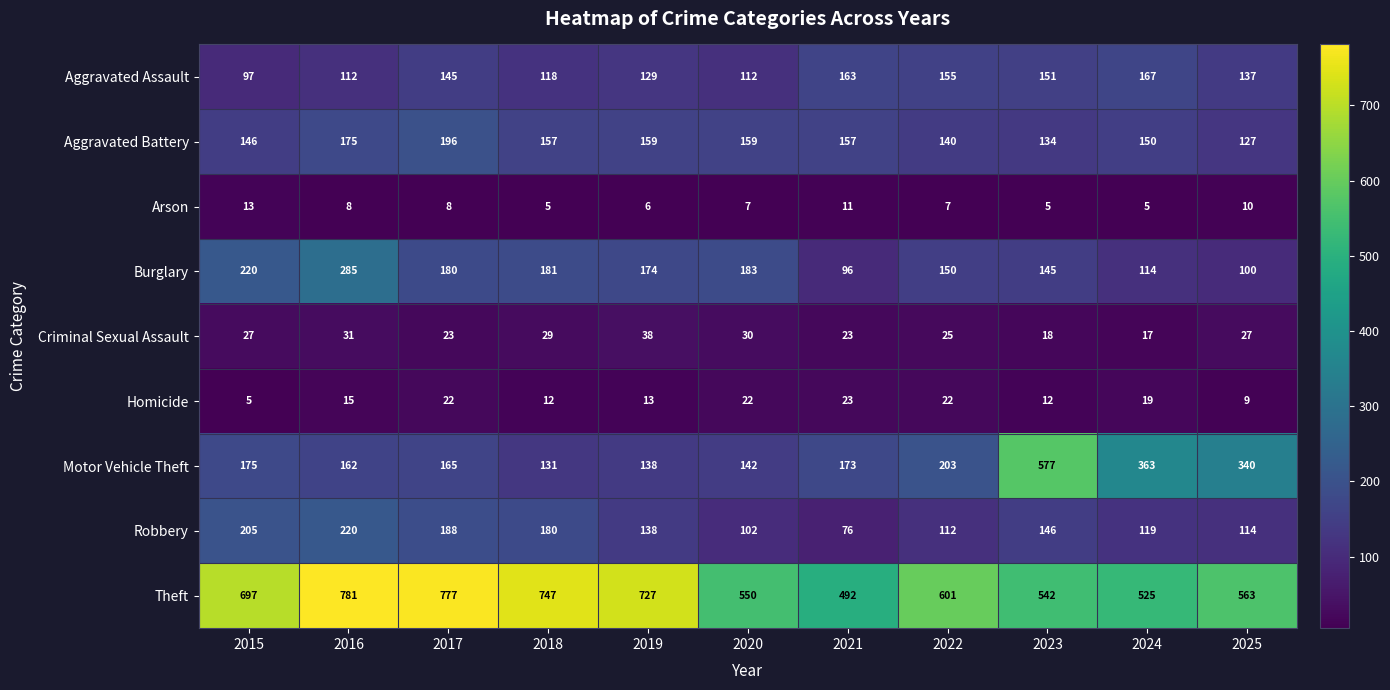

How many series are shown in this chart?

9